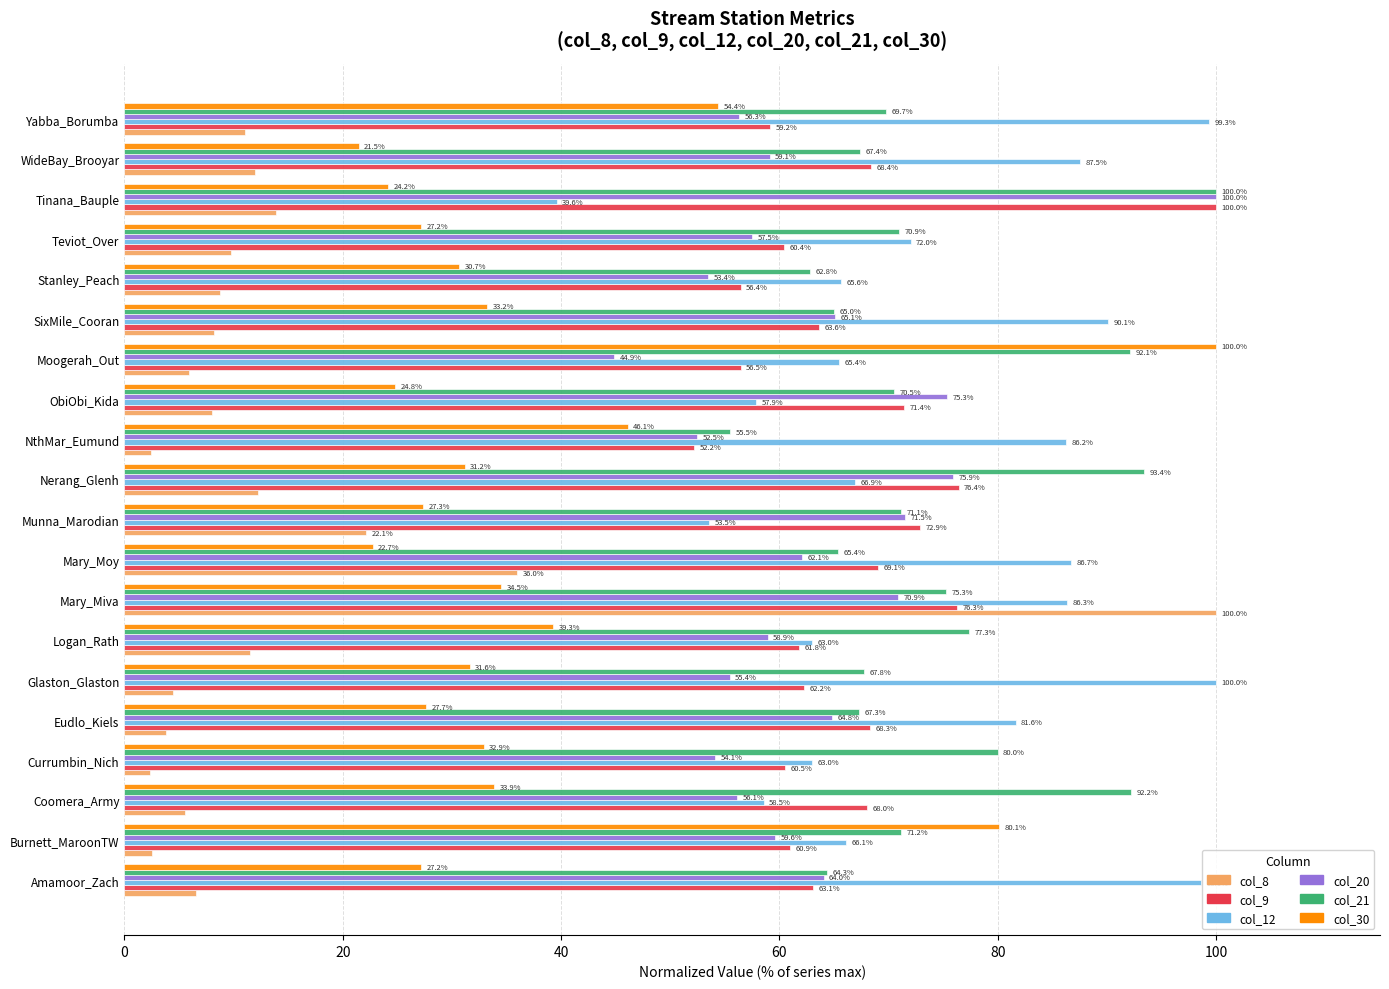

What is the sum of all col_8 values?

287.0